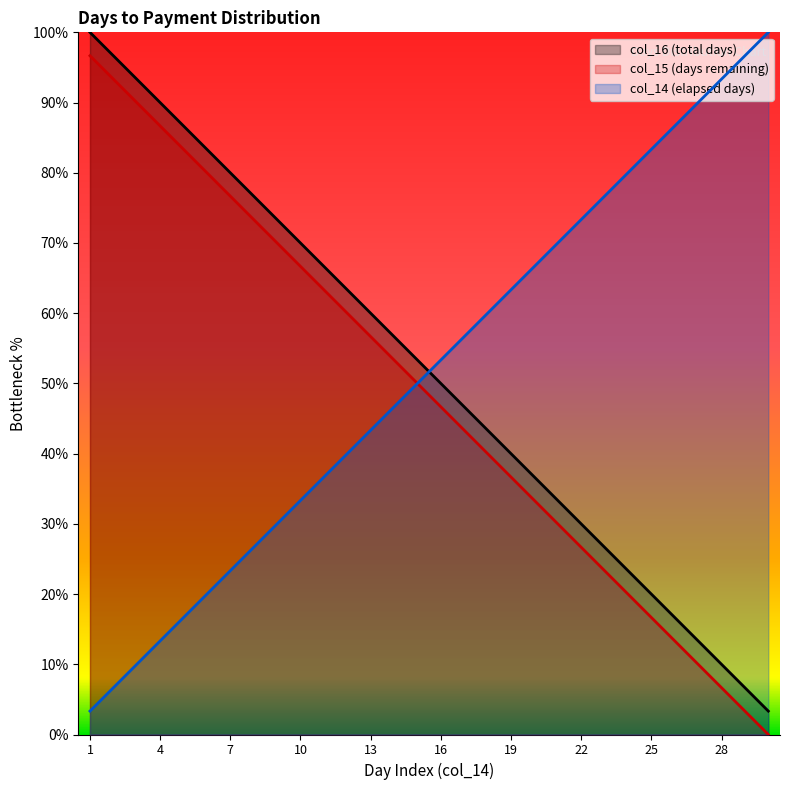

What is the total value across all series at 7?

180.0